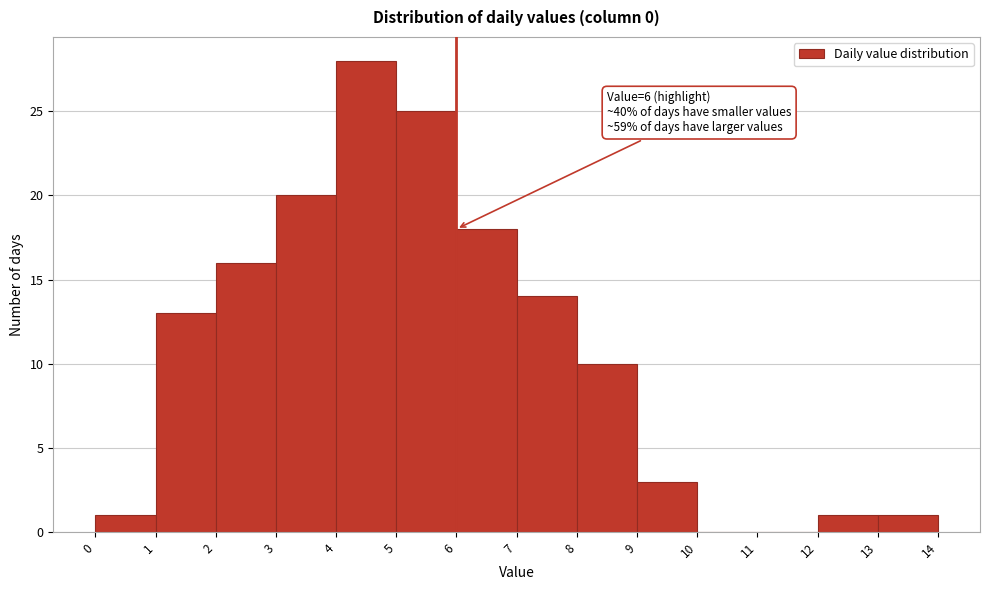

Which range on the x-axis has the tallest bar?

4 to 5